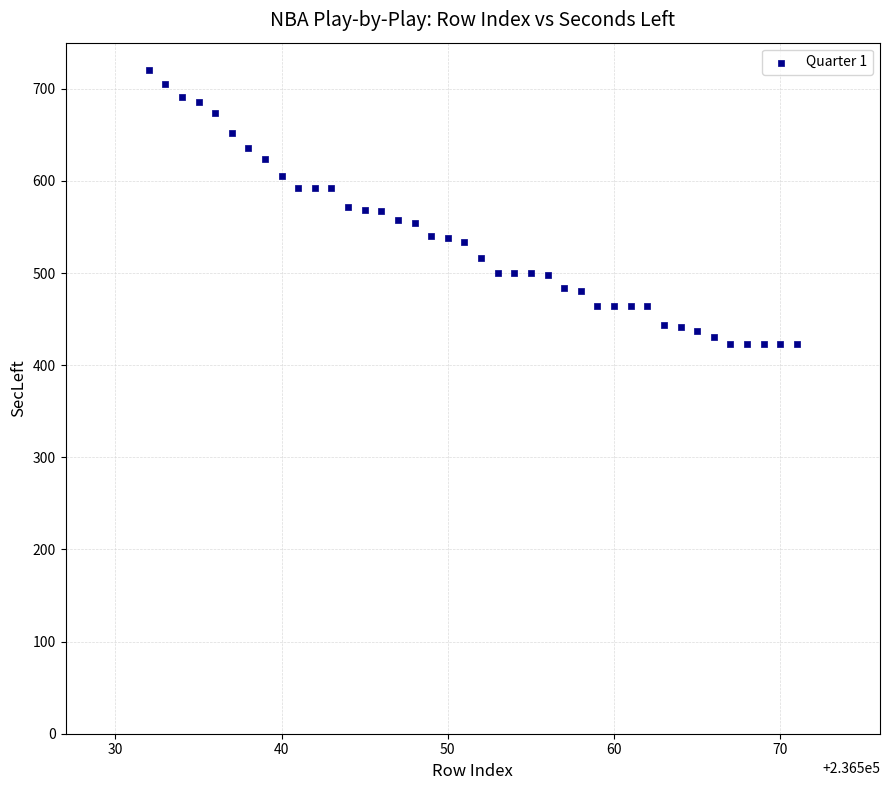

What is the range of Y values (max minus min)?

297